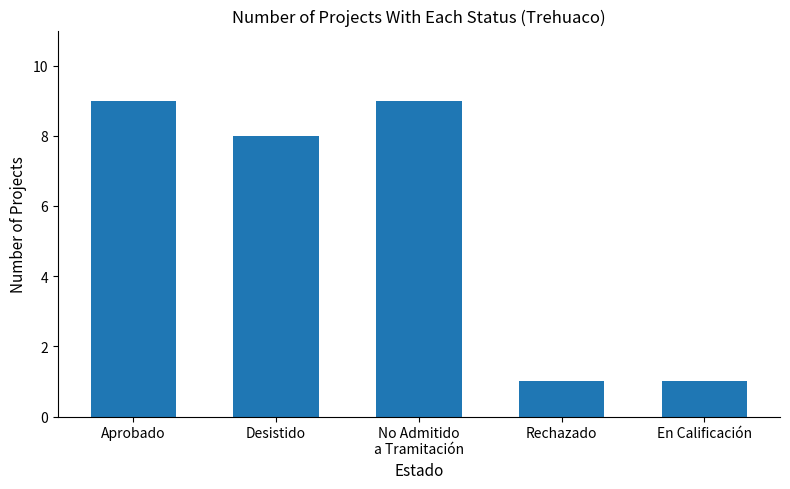

What is the label of the 1st bar from the left?

Aprobado